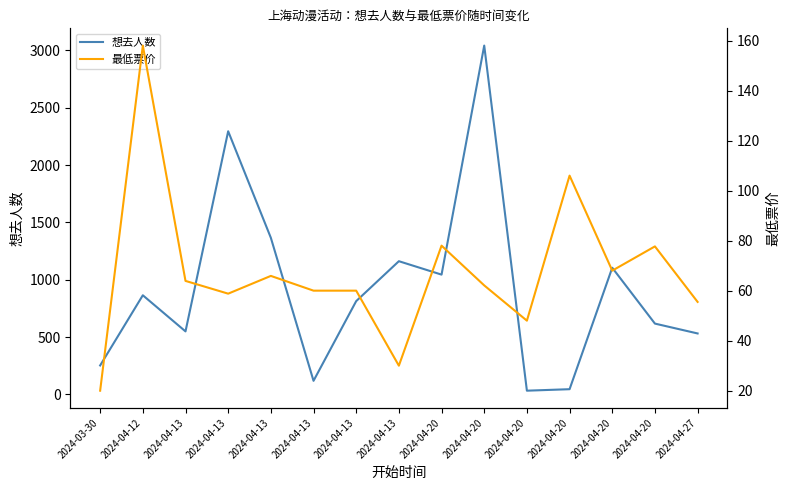

What is the difference between the highest and lowest values at 2024-04-27?

476.5